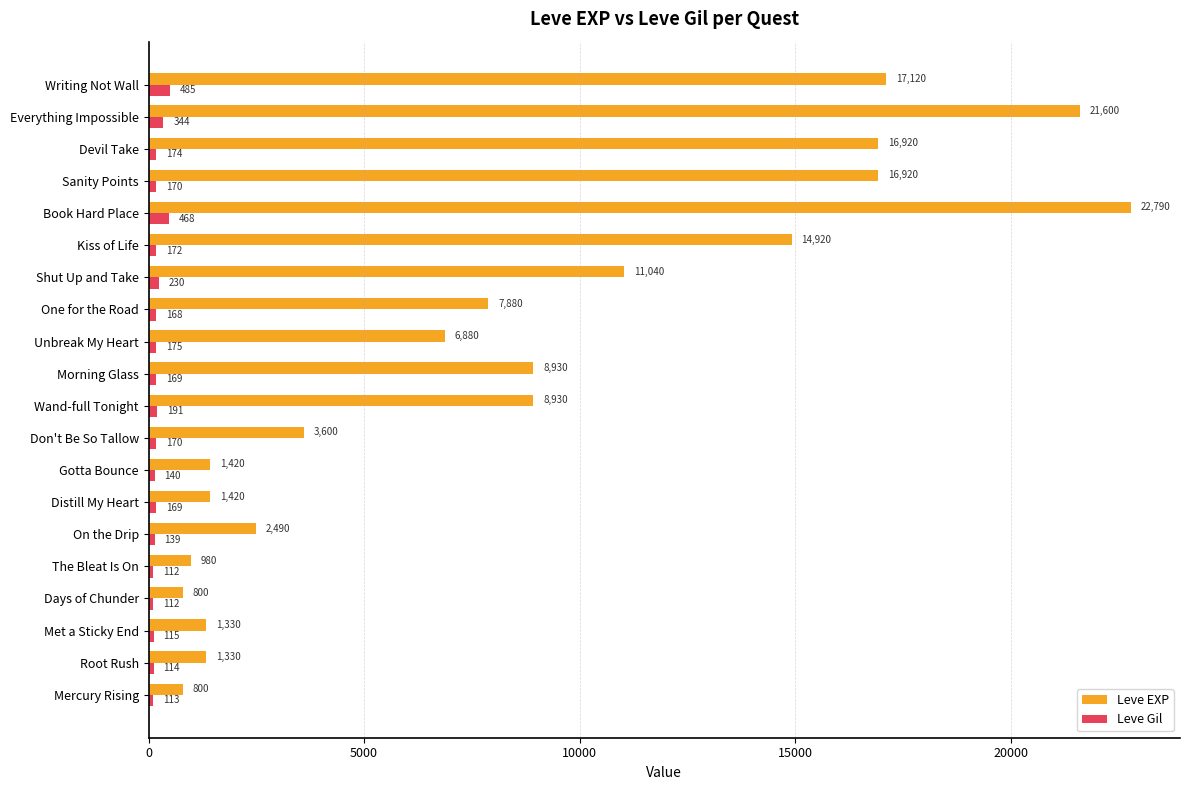

At which label is Leve Gil closest to 298?

Everything Impossible